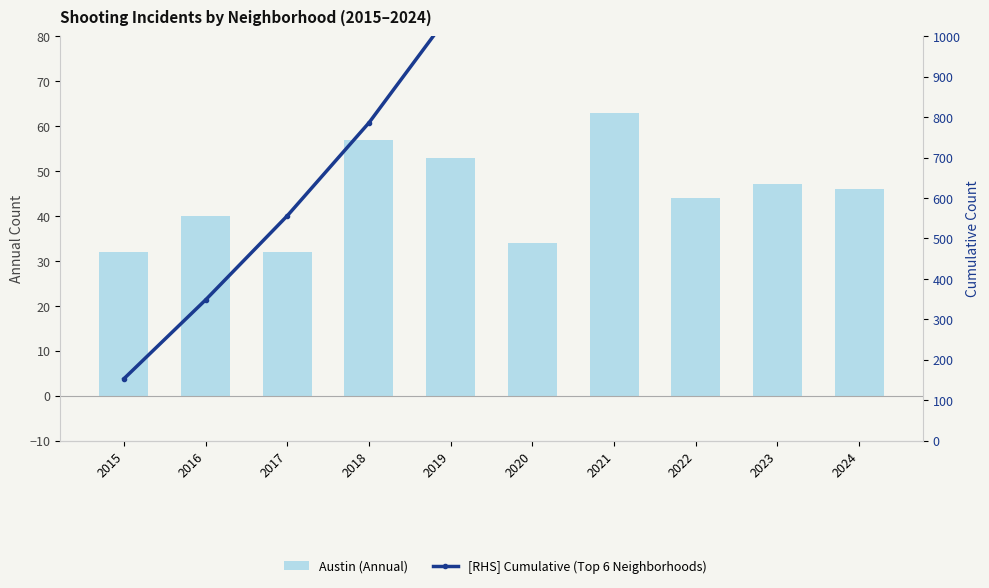

Reading left to right, what are all the values shown in this chart?

Austin (Annual): 2015=32	2016=40	2017=32	2018=57	2019=53	2020=34	2021=63	2022=44	2023=47	2024=46
[RHS] Cumulative (Top 6 Neighborhoods): 2015=153	2016=348	2017=556	2018=786	2019=1058	2020=1252	2021=1472	2022=1683	2023=1895	2024=2177